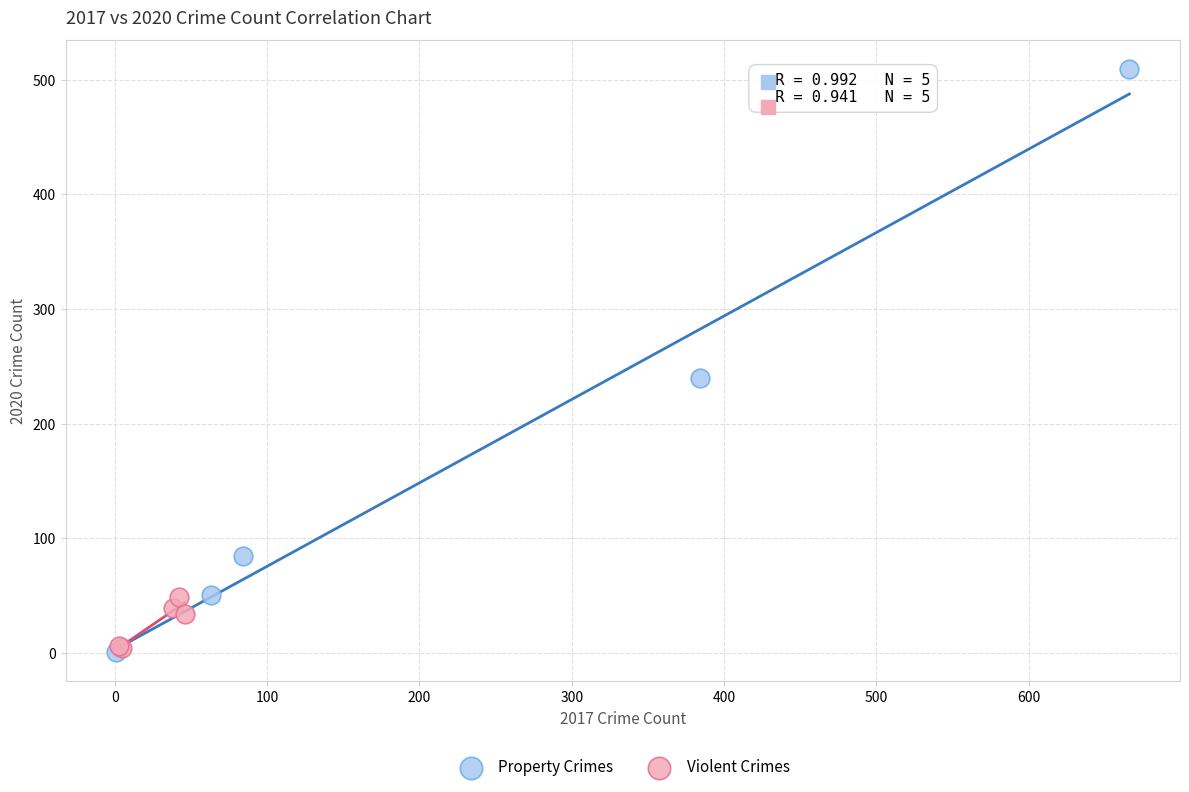

Which series reaches the maximum Y coordinate?

Property Crimes